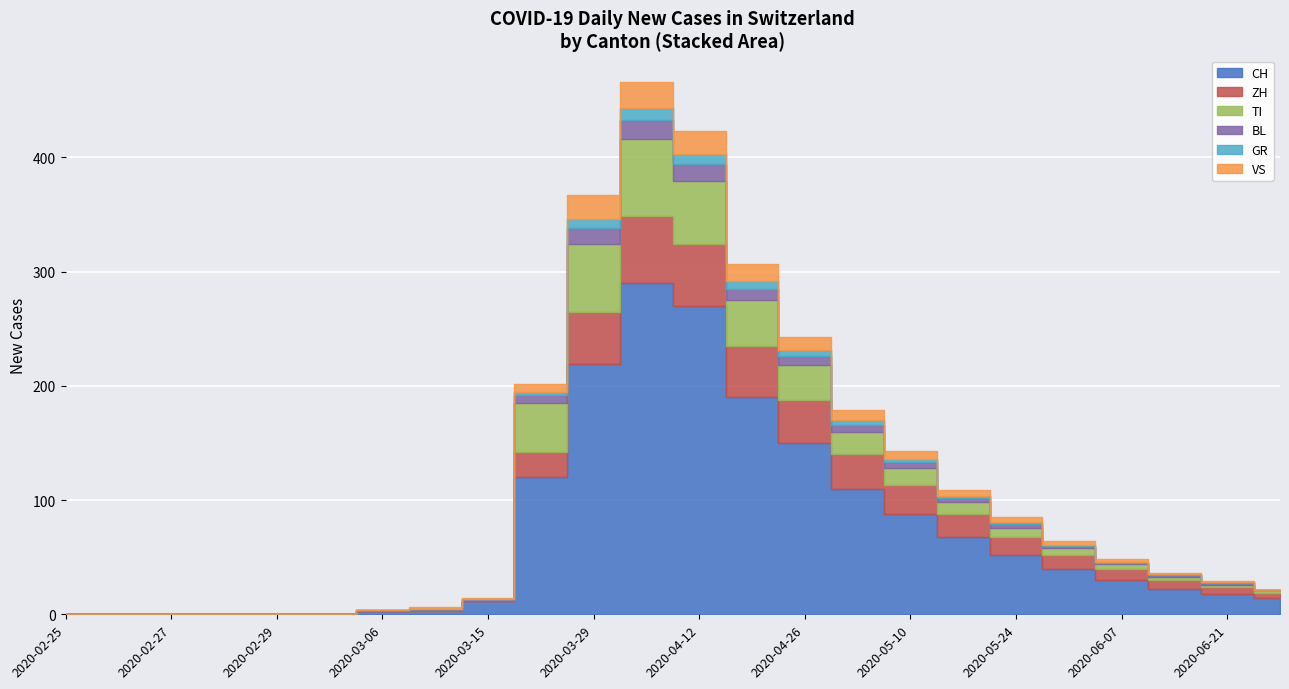

Between which two adjacent categories do ZH and TI first intersect?

2020-04-12 and 2020-04-19